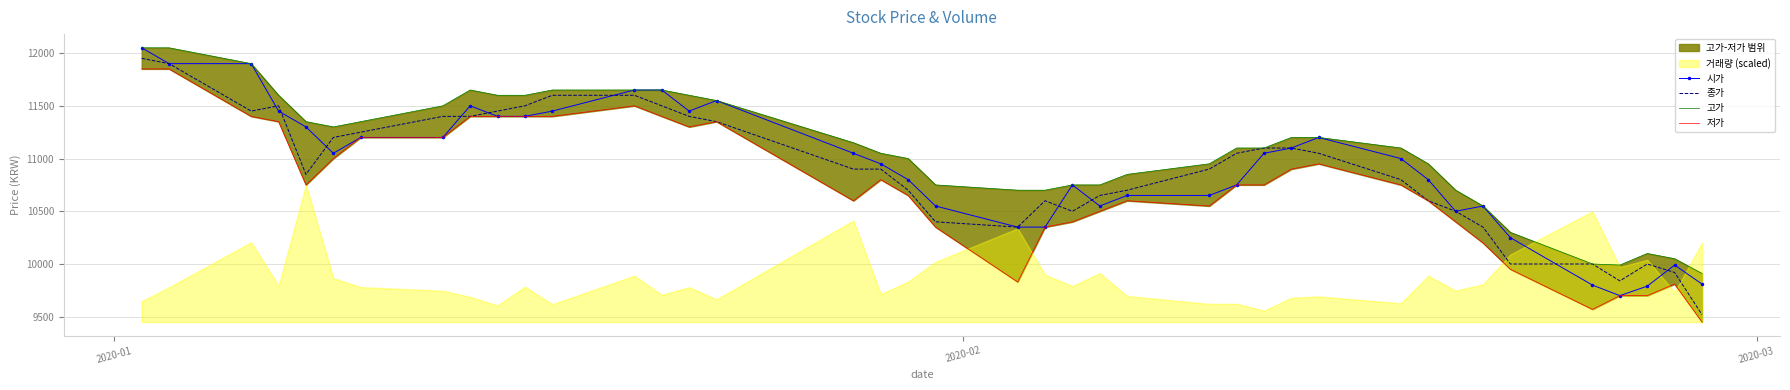

True or false: 고가 and 시가 cross at least once.

False